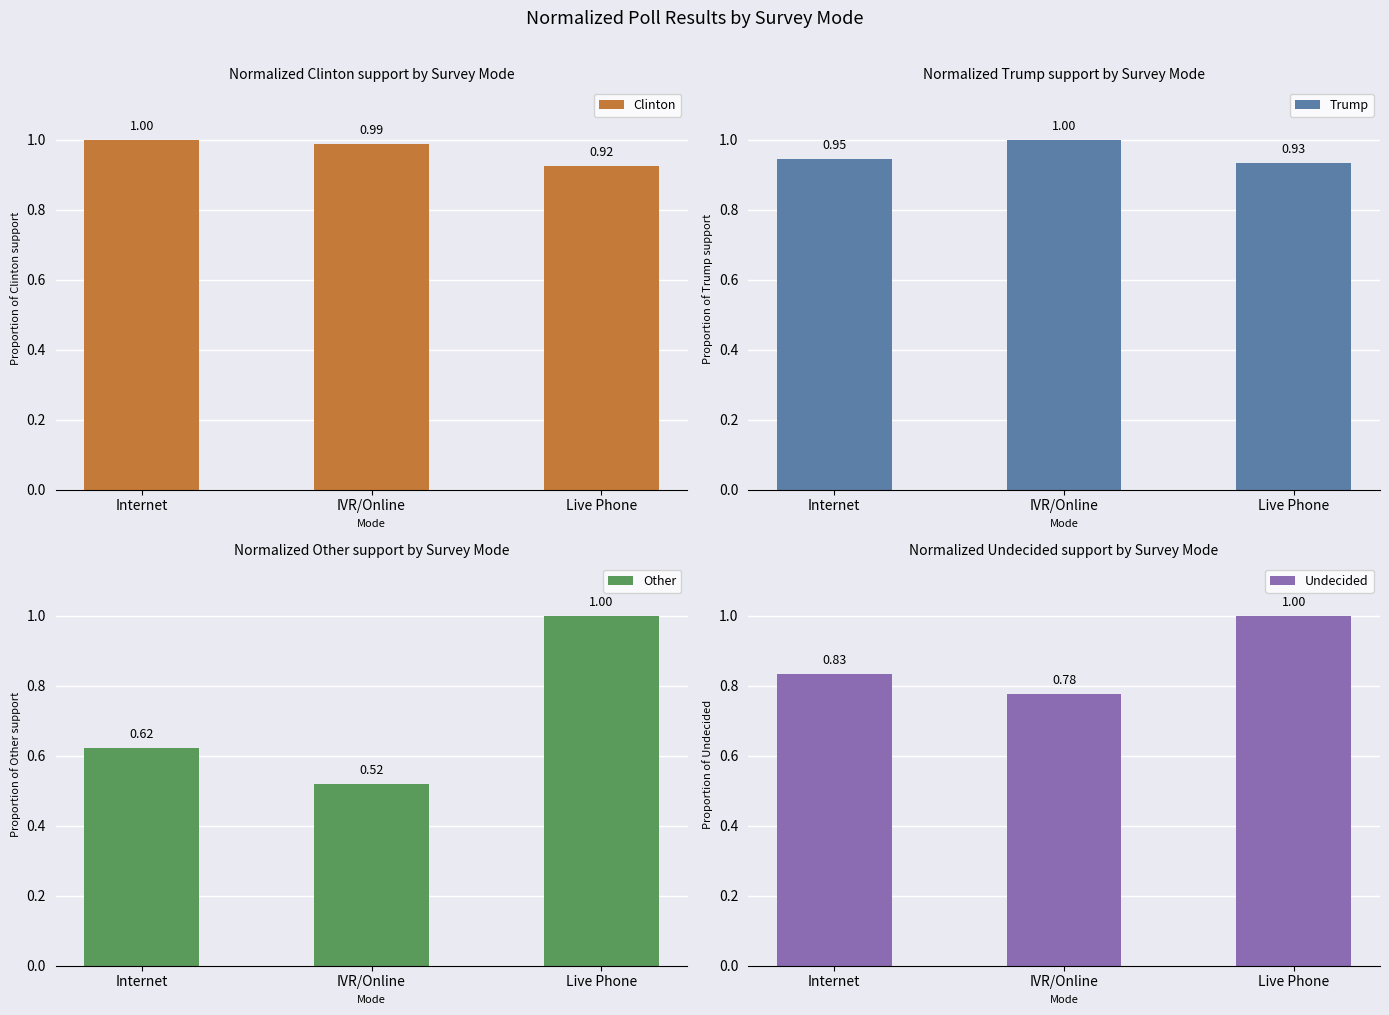

What is the minimum value shown in the chart?

0.5